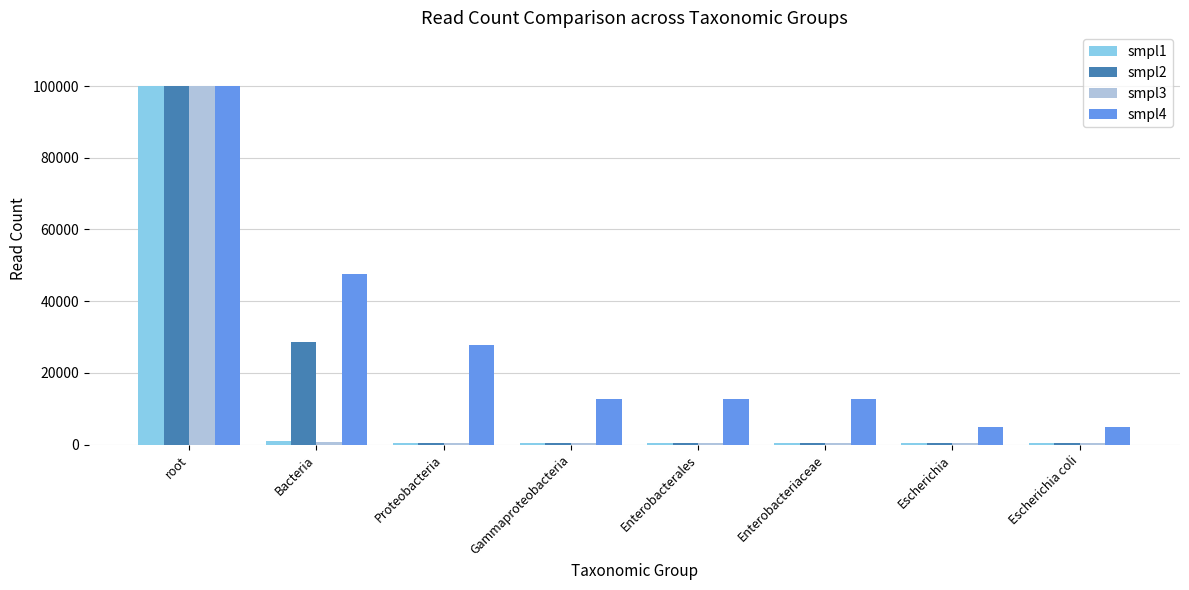

Which label corresponds to the largest value in the chart?

root